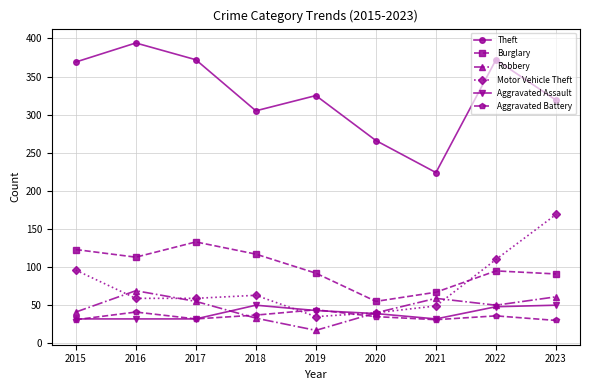

True or false: Motor Vehicle Theft and Aggravated Battery cross at least once.

True